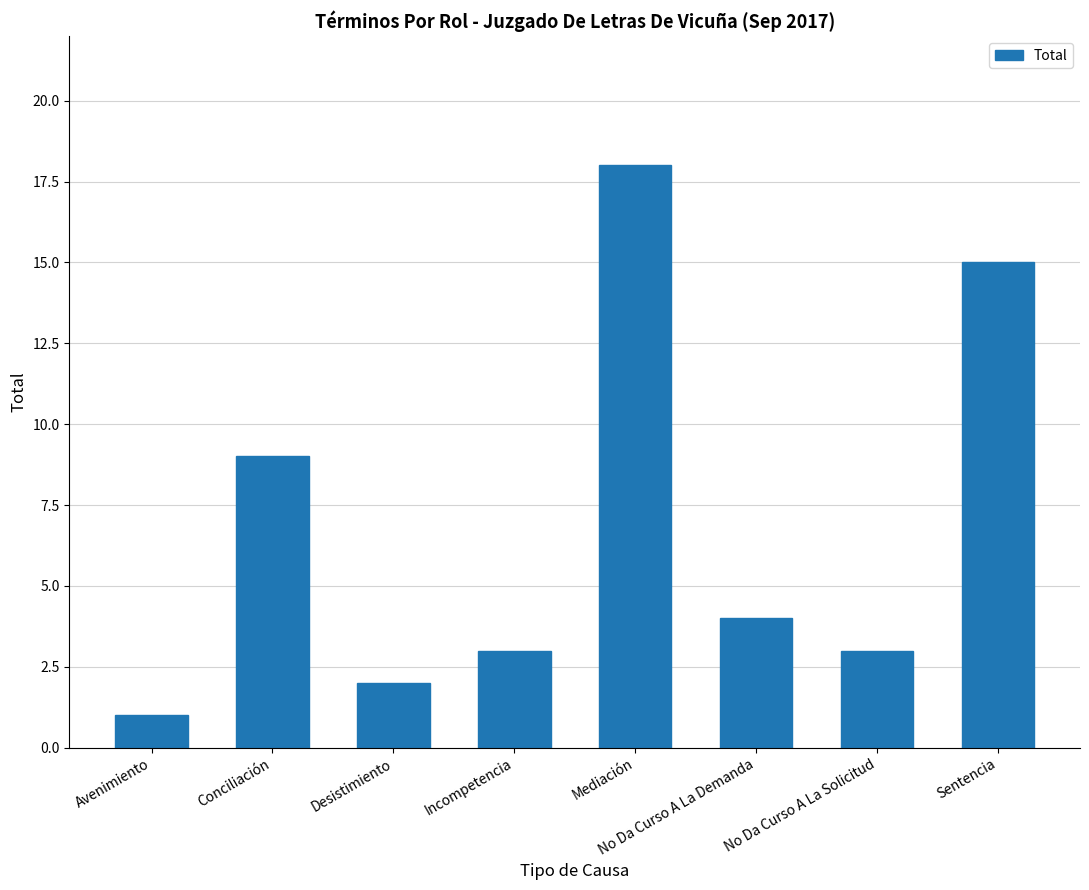

What is the change in value from Mediación to Sentencia?

-3